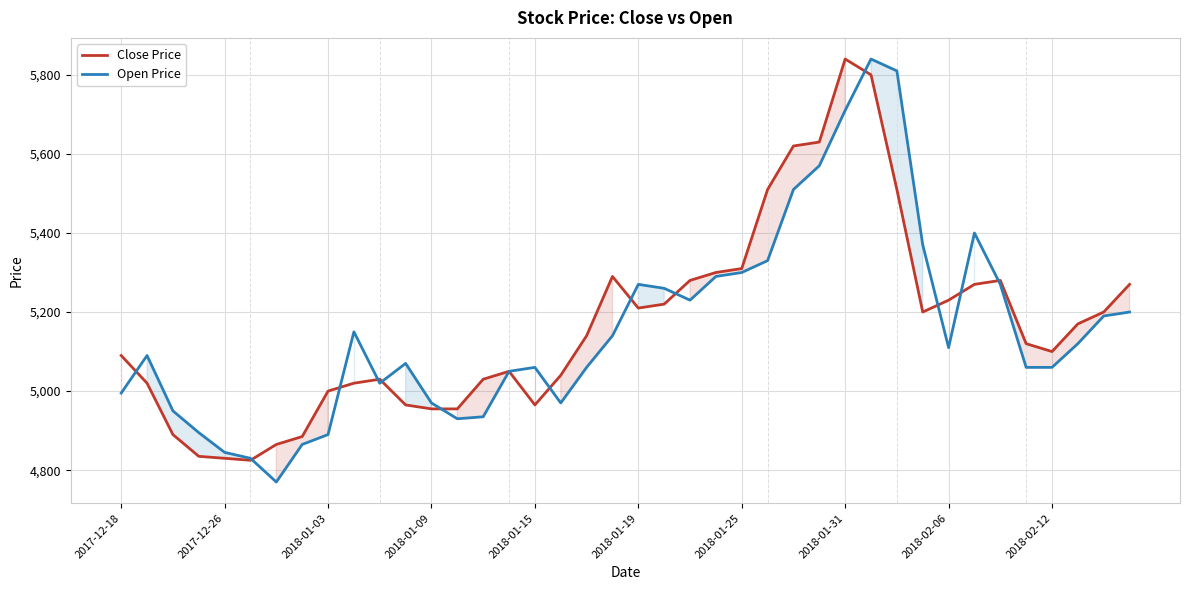

How many interior local valleys does the Open Price series have?

6